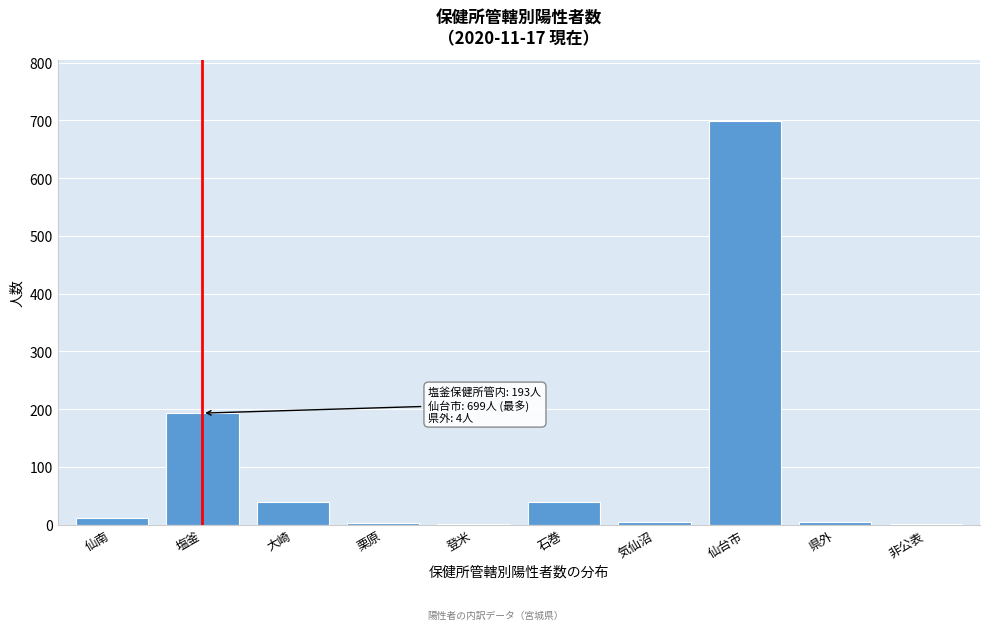

What is the change in value from 塩釜 to 仙台市?

+506